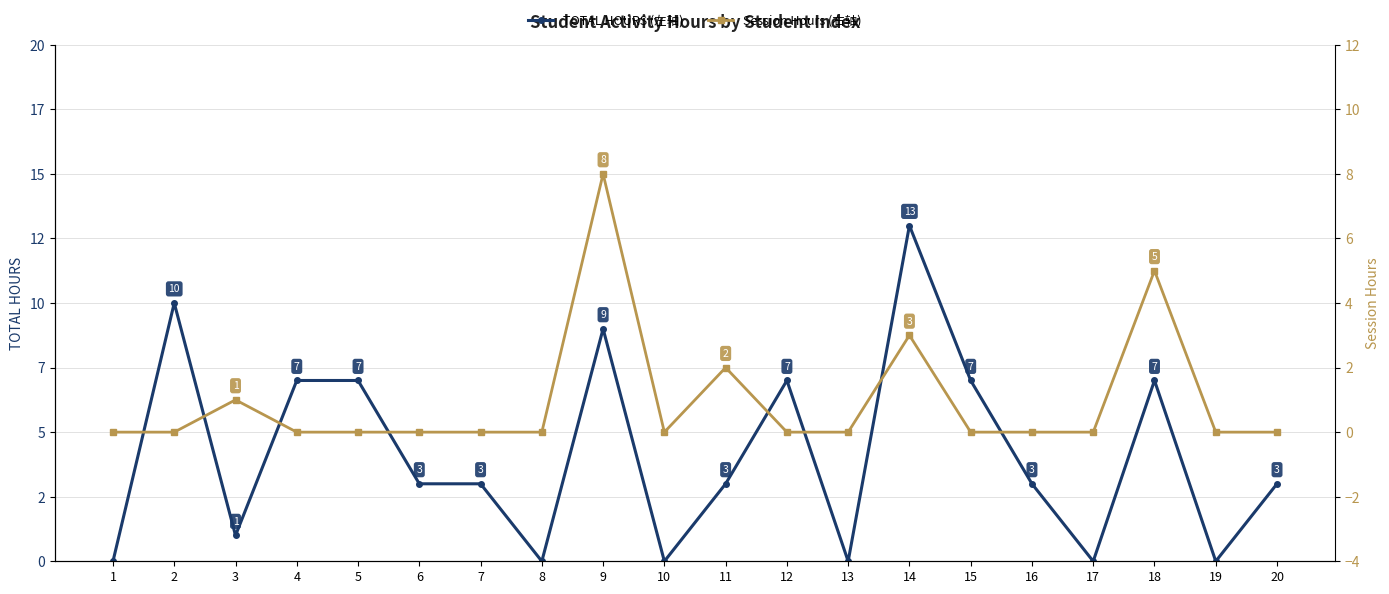

At 19, list the series in order from smallest to largest.

TOTAL HOURS (左轴), Session Hours (右轴)